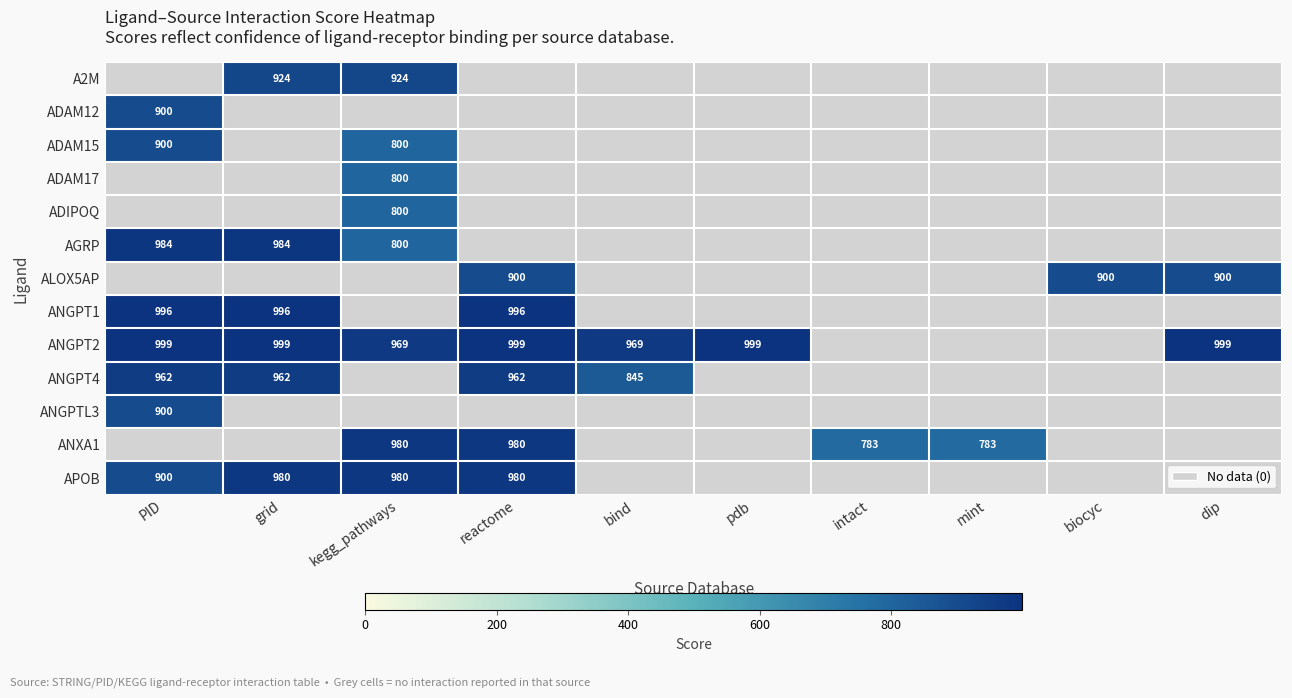

True or false: ANGPT2 has a value of 316 at PID.

False